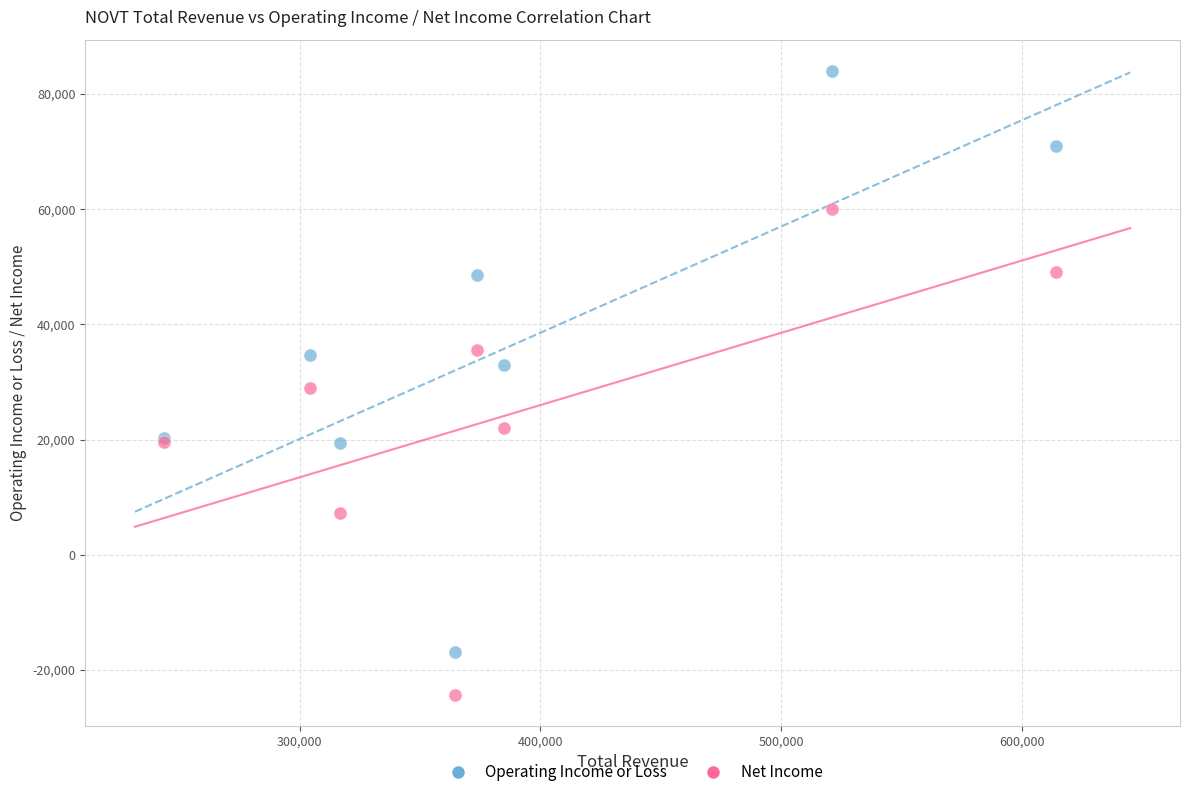

Which series contains the highest Y value?

Operating Income or Loss